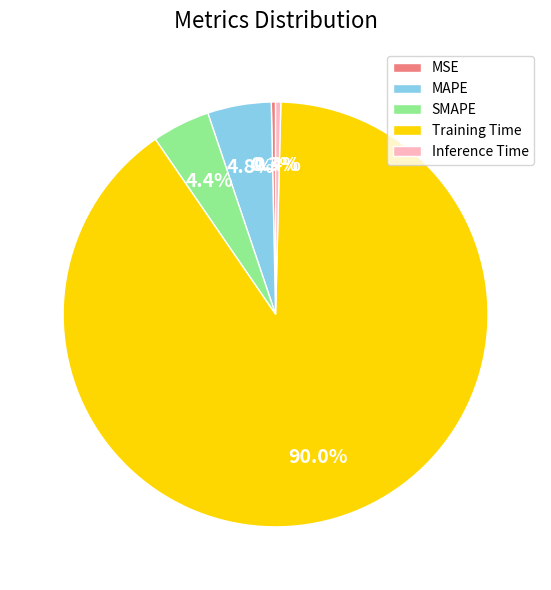

Which slice is the largest?

Training Time